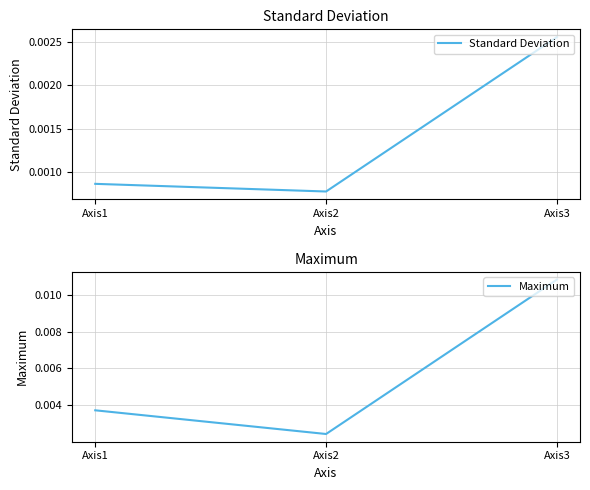

Where is Standard Deviation nearest to the value 0?

Axis2